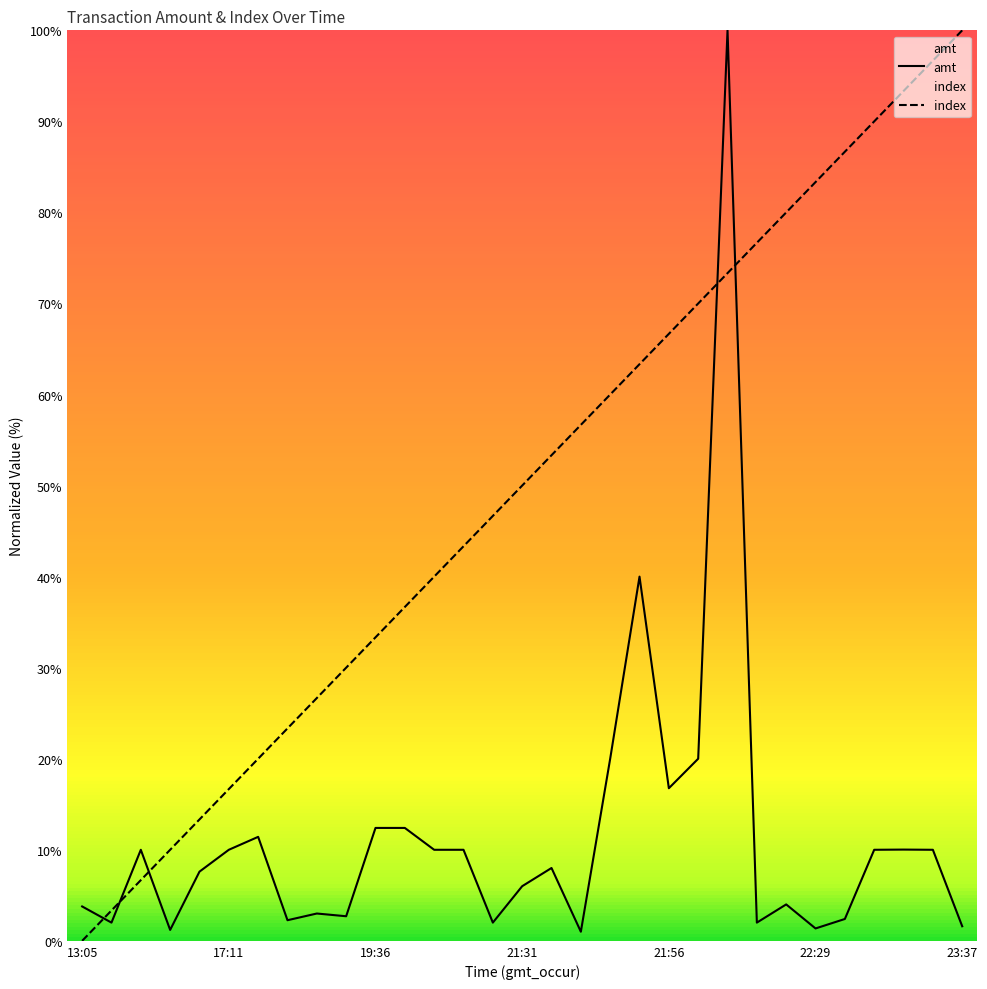

True or false: amt has more than 2 interior local peaks.

True